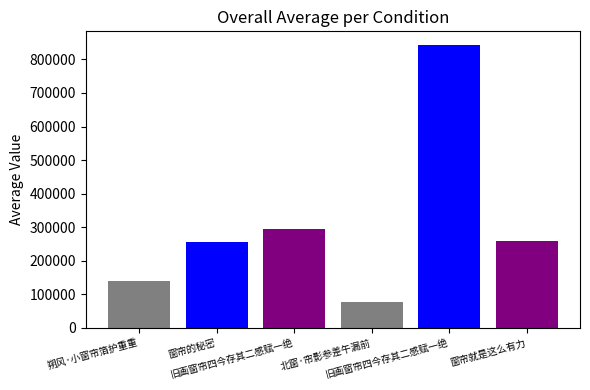

Reading left to right, transcribe all the data shown in this chart.

朔风·小窗帘箔护重重=138662	窗帘的秘密=257024	旧画窗帘四今存其二感赋一绝=294876	北窗·帘影参差午漏前=77409	旧画窗帘四今存其二感赋一绝=841709	窗帘就是这么有力=257858